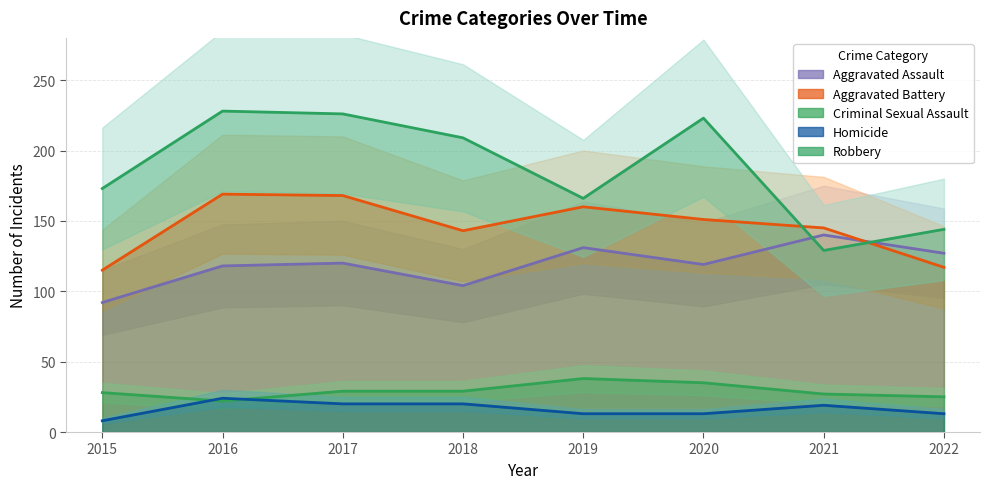

At which category is the sum across all series the highest?

2017